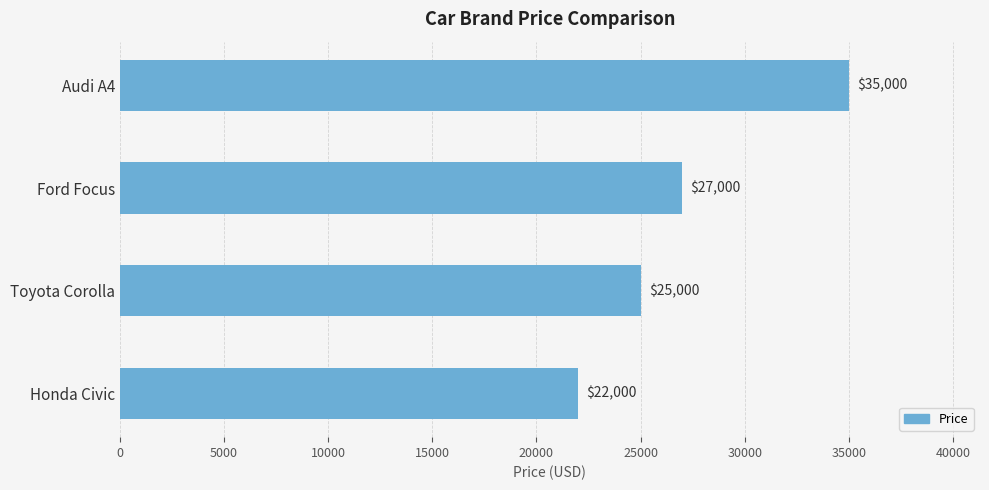

What is the sum of all values?

109000